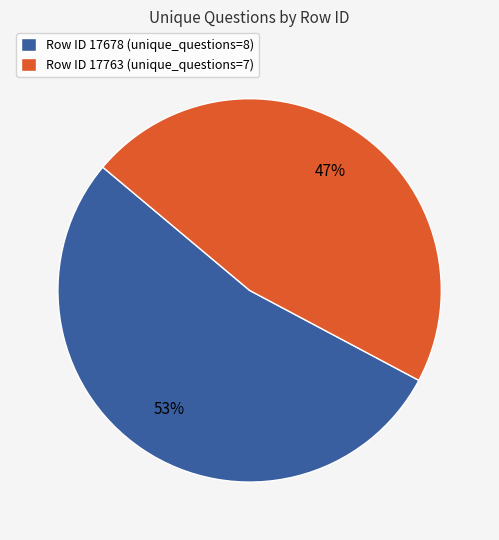

What is the majority slice?

Row ID 17678 (unique_questions=8)